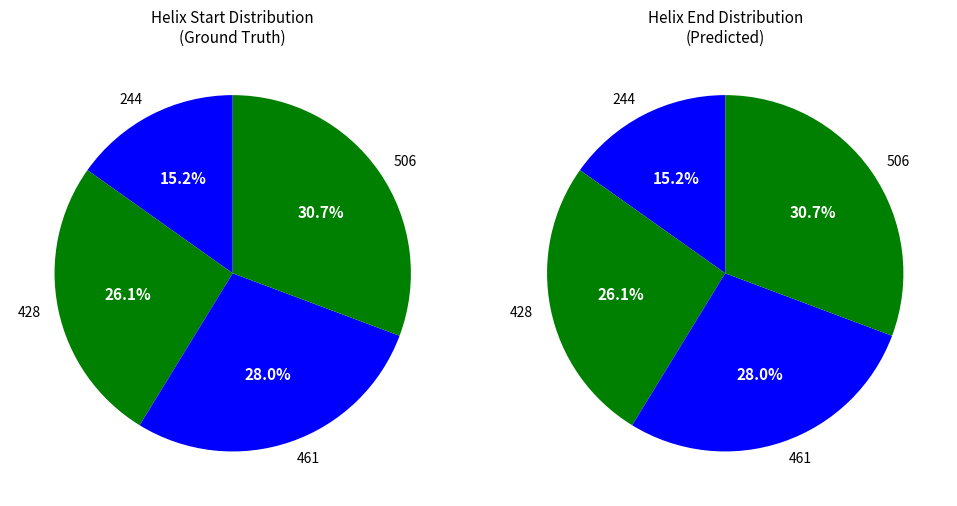

Combined, what portion of the pie is 428 and 244?

41.3%